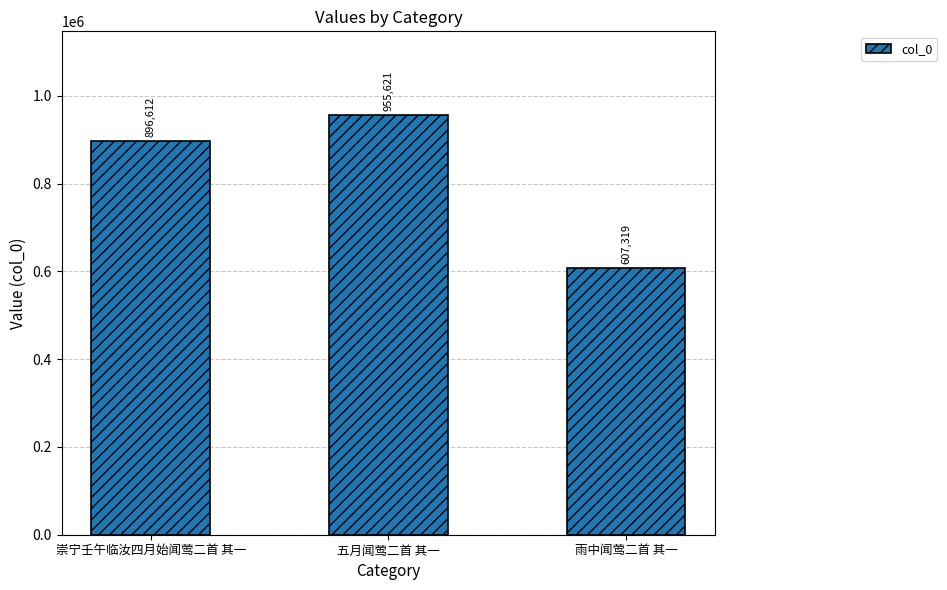

Count the number of data series in this chart.

1